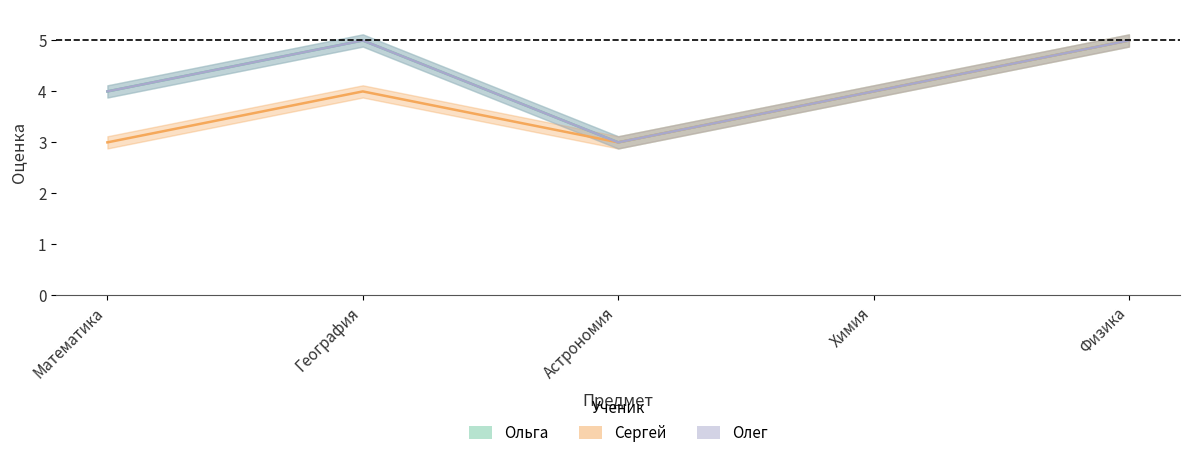

At which category is the sum across all series the highest?

Физика